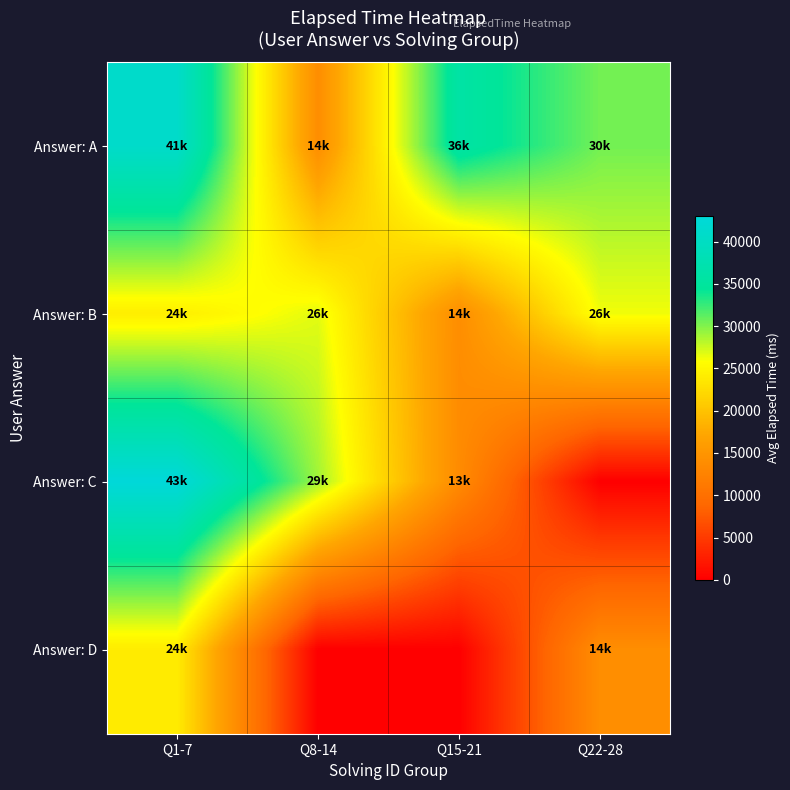

At which category does the chart reach its minimum across all series?

Q22-28